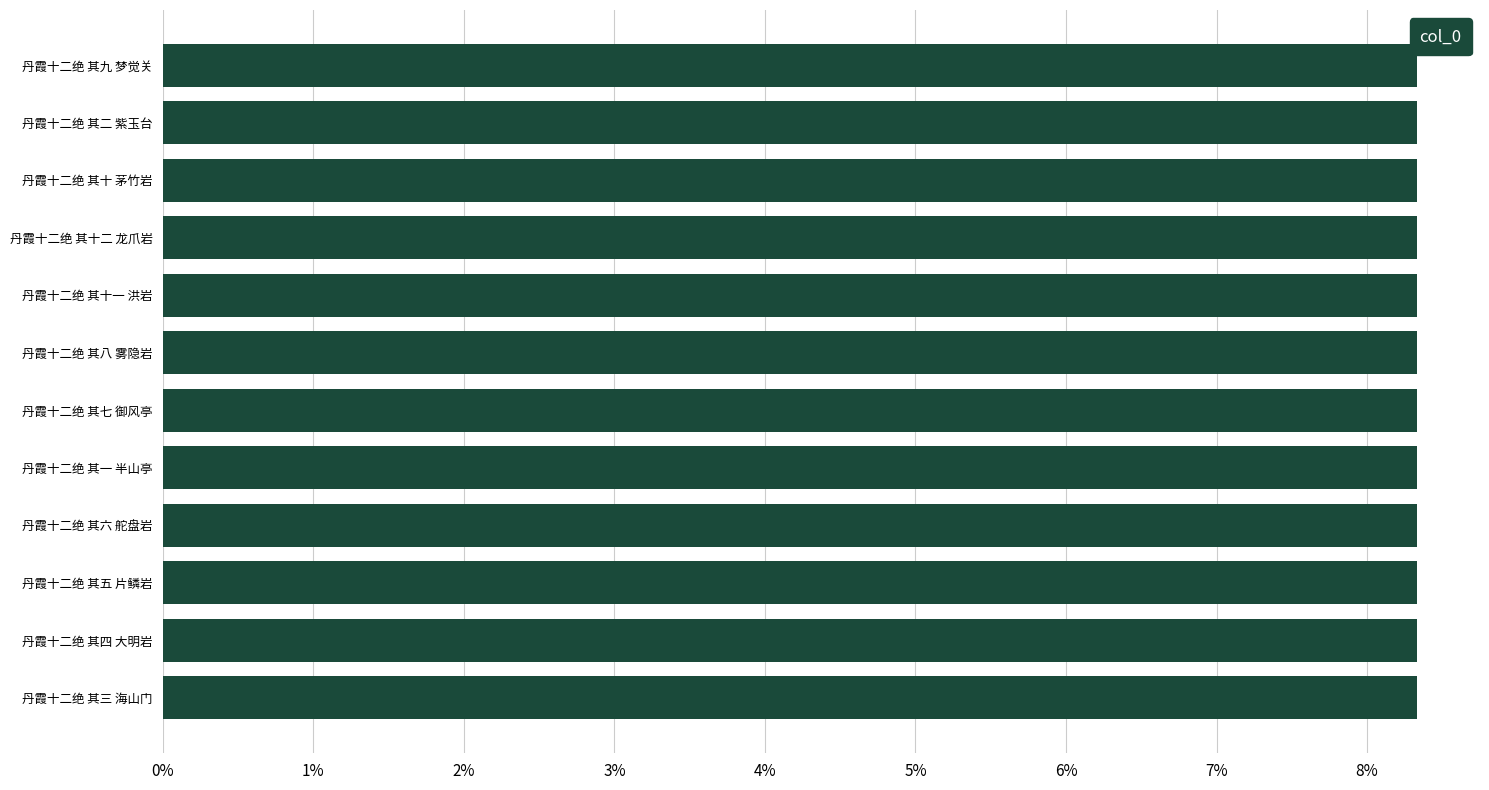

What is the maximum value shown in the chart?

8.3